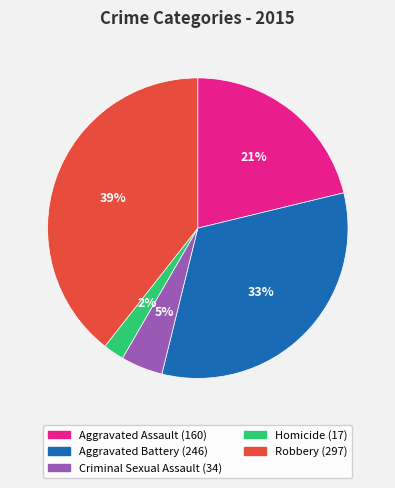

To the nearest percent, what is the average slice percentage?

20%